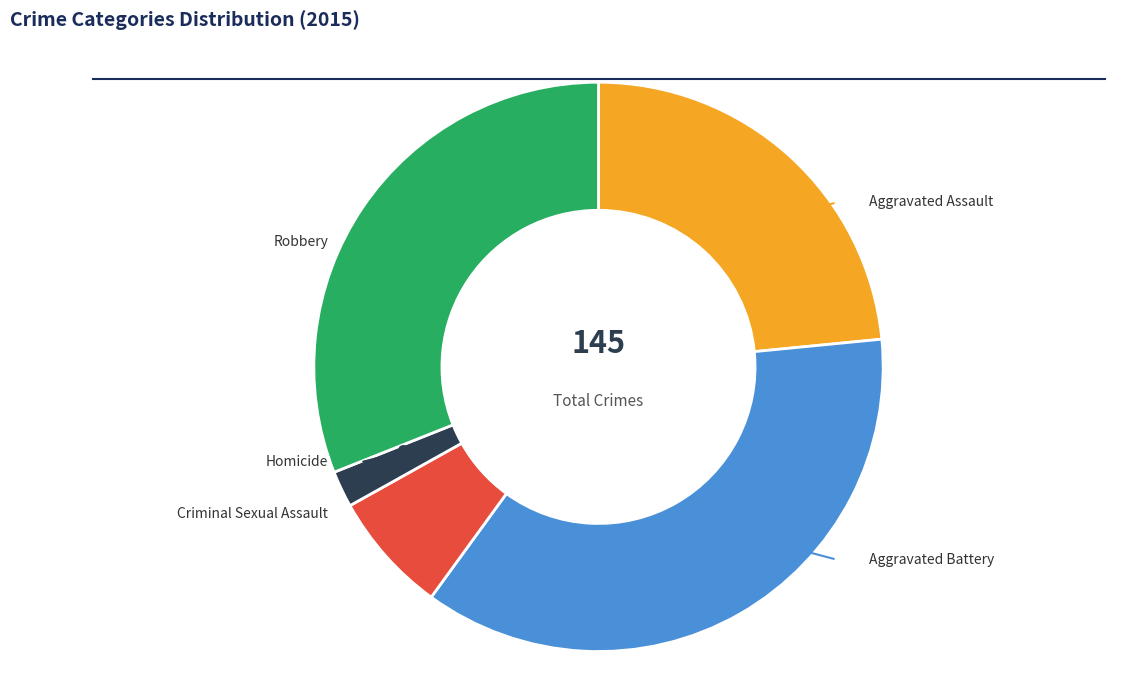

Between Homicide and Criminal Sexual Assault, which is larger?

Criminal Sexual Assault